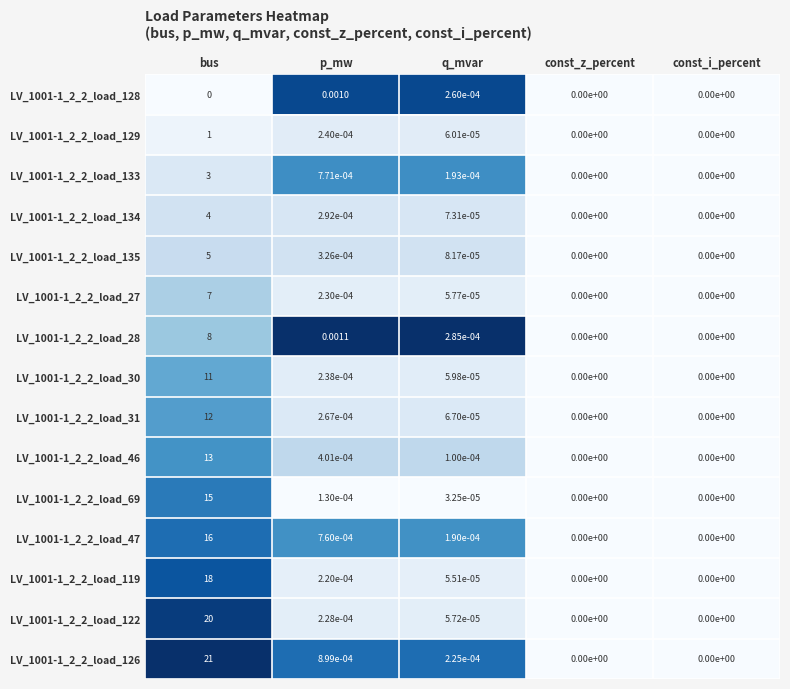

At which label is LV_1001-1_2_2_load_46 closest to 6?

p_mw